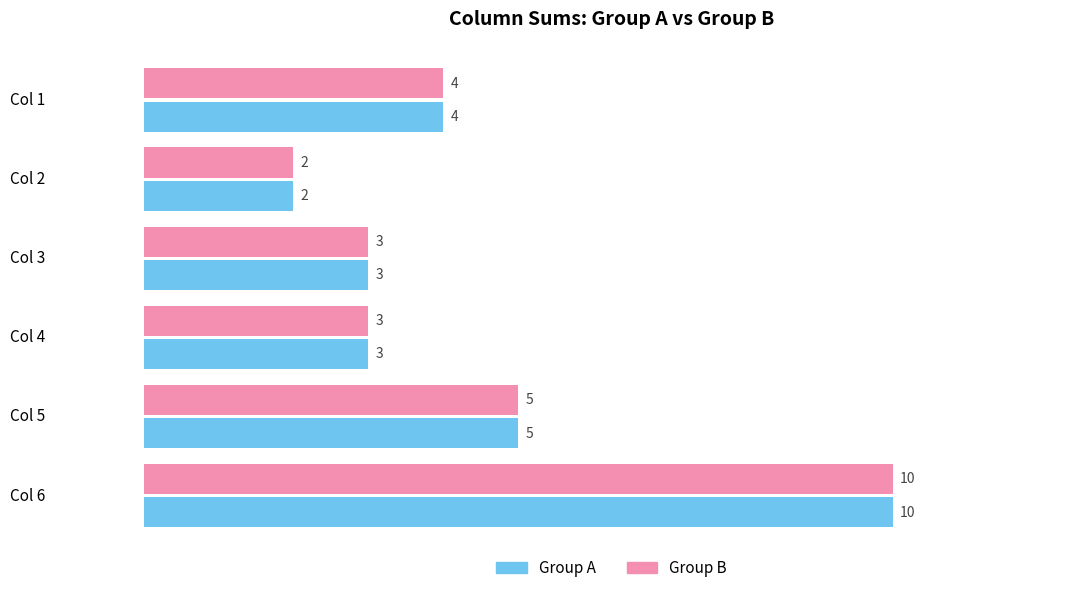

Count the Group A values in the range 3 to 5.

4